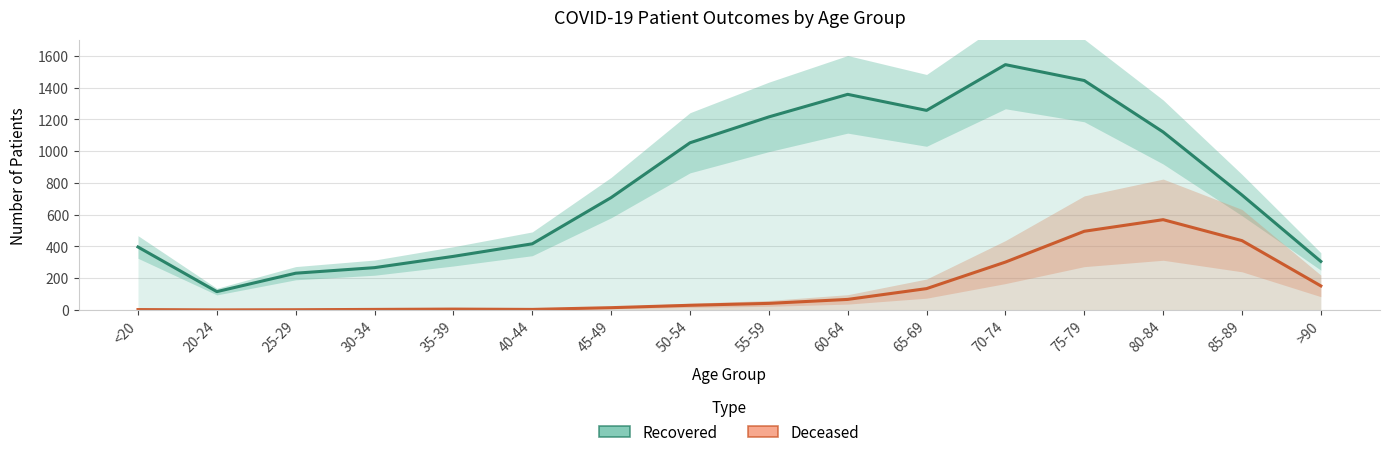

What is the sum of the Recovered (line) values at 85-89 and 20-24?

838